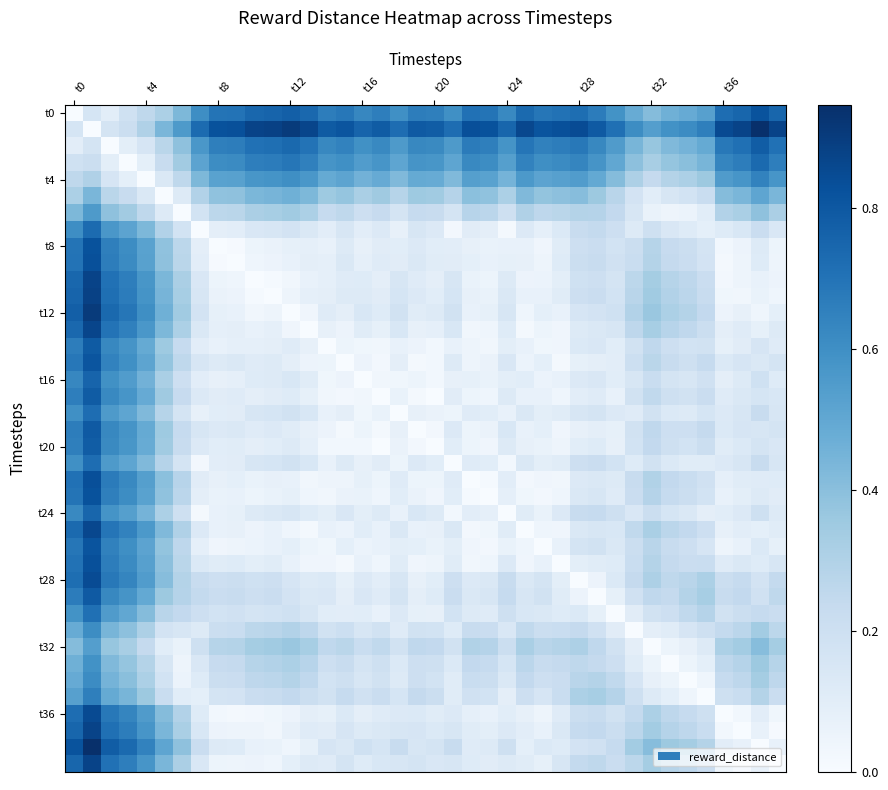

How many categories are shown in the chart?

40